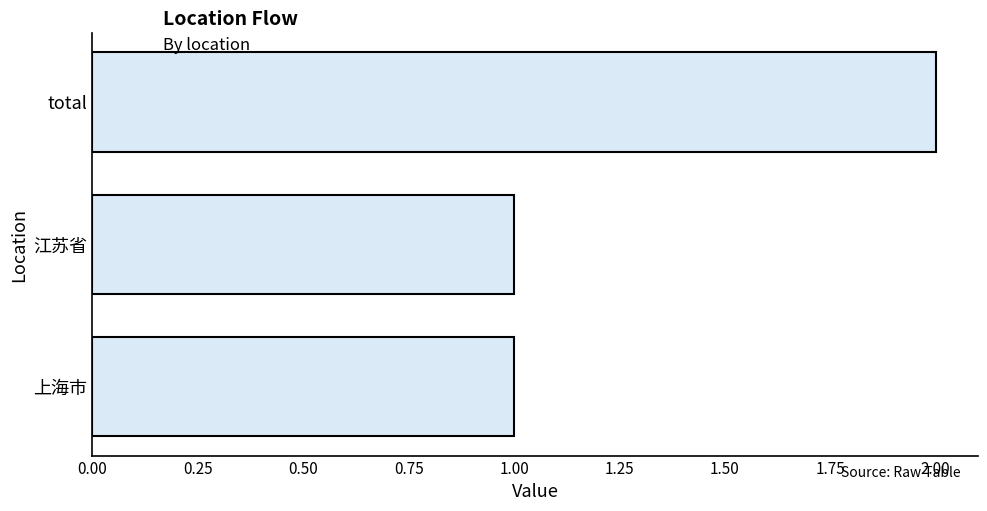

What is the smallest value displayed?

1